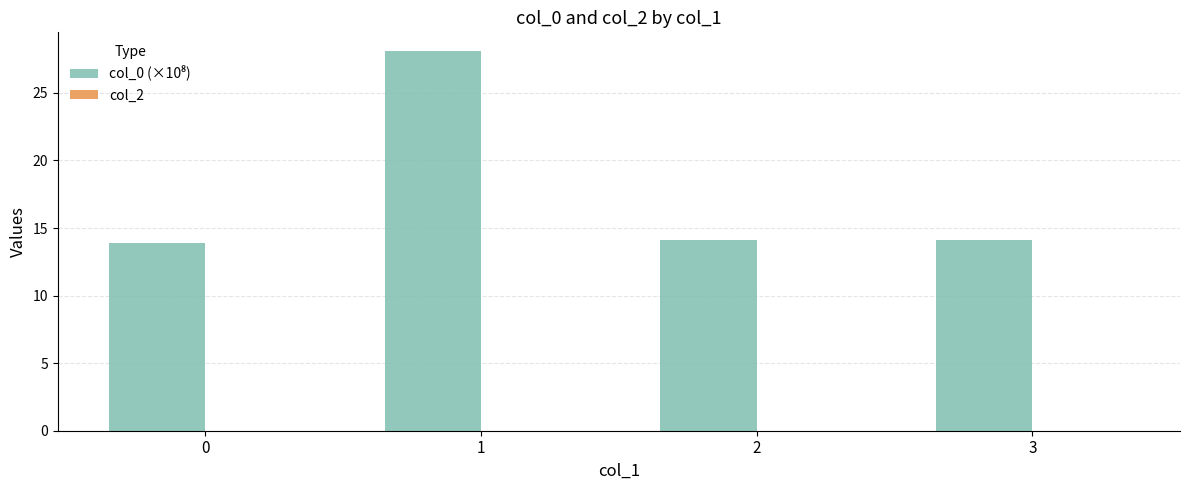

Reading left to right, extract all data points from this chart.

0=13.9	1=28.1	2=14.1	3=14.1